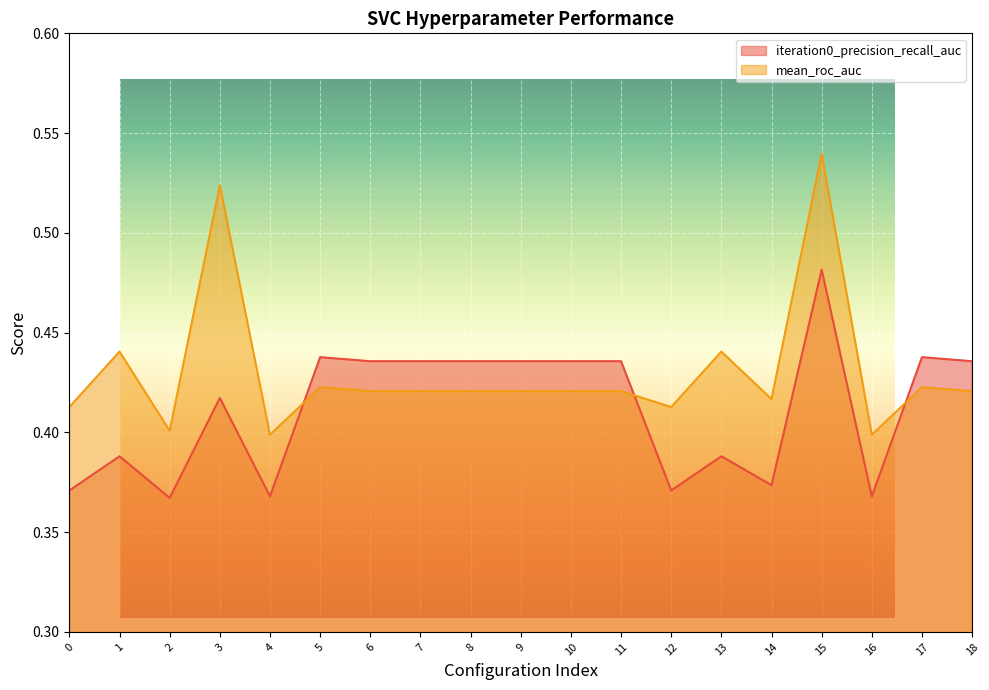

Which has a higher value, 17 or 6?

17